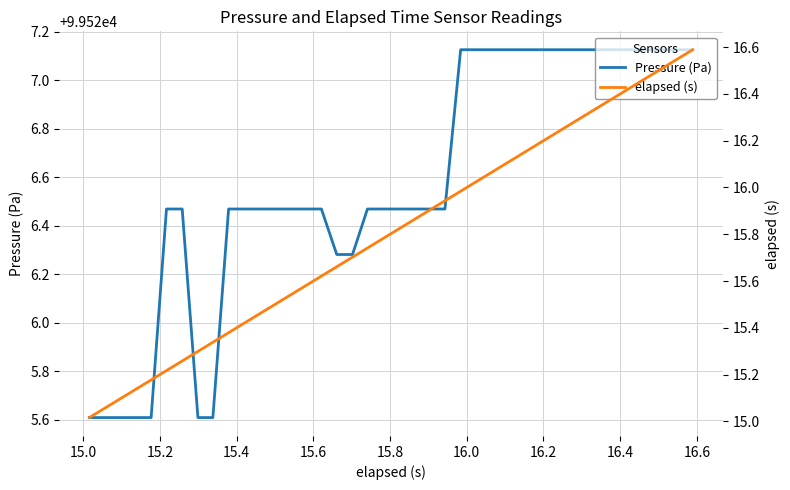

True or false: elapsed (s) has more than 0 interior local peaks.

False